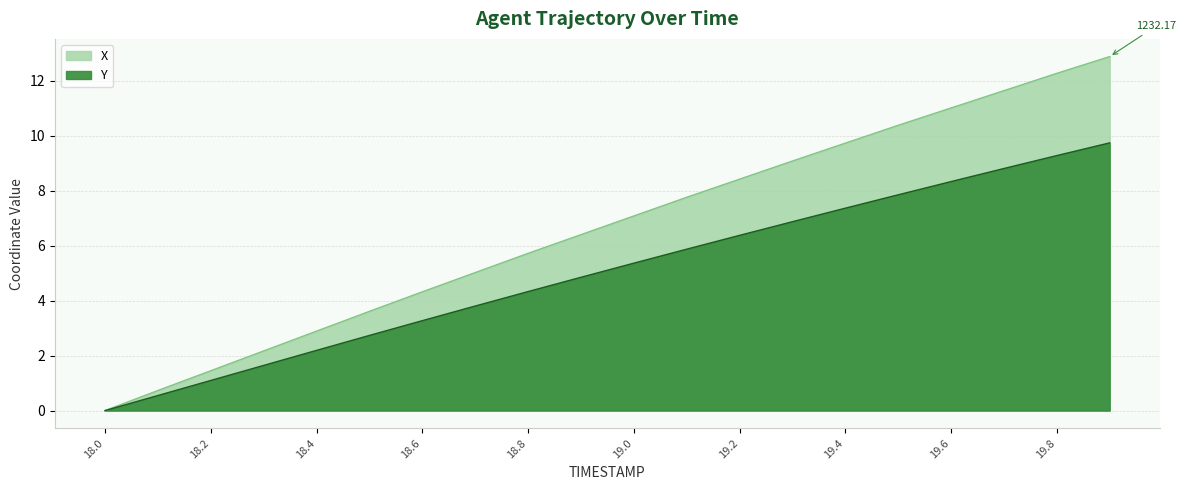

What is the label of the 6th point from the left?

18.5